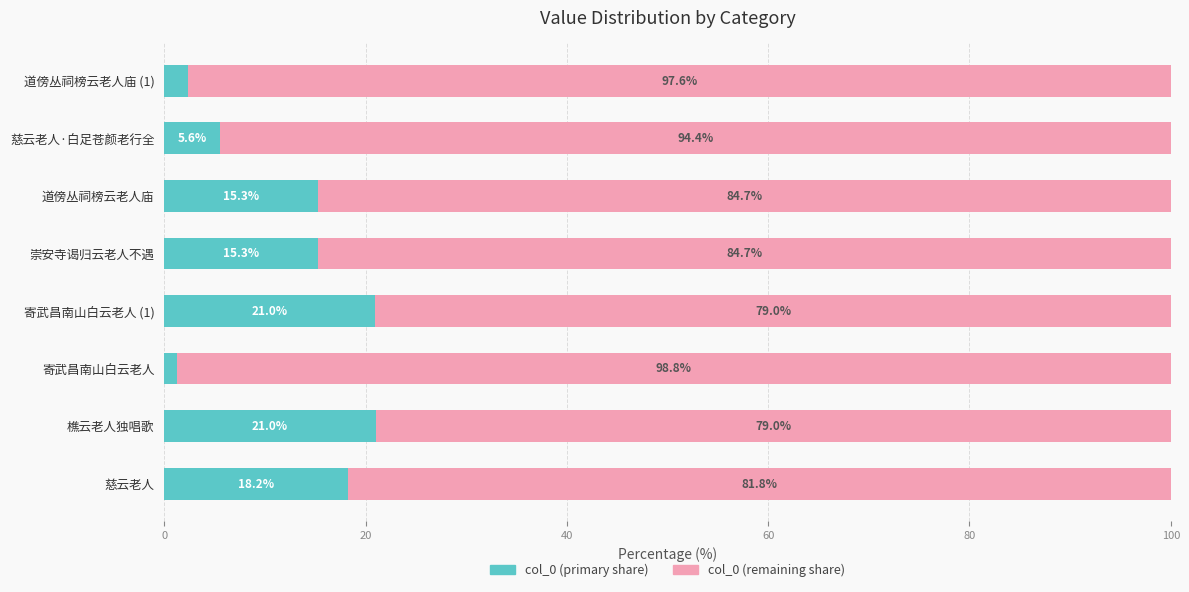

What is the total value across all series at 道傍丛祠榜云老人庙?

100.0